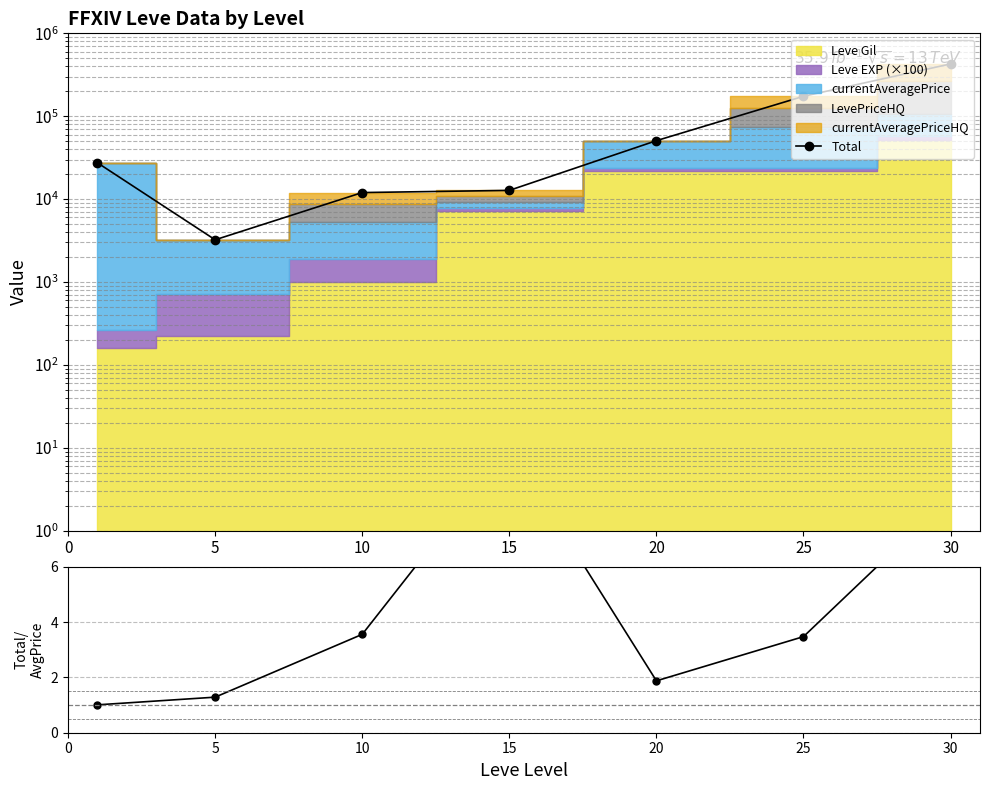

In Total, how many points are lower than both neighbors (excluding endpoints)?

1